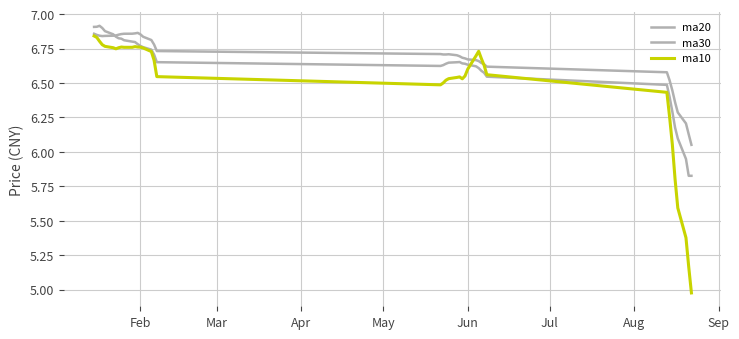

In ma10, how many points are higher than both neighbors (excluding endpoints)?

4